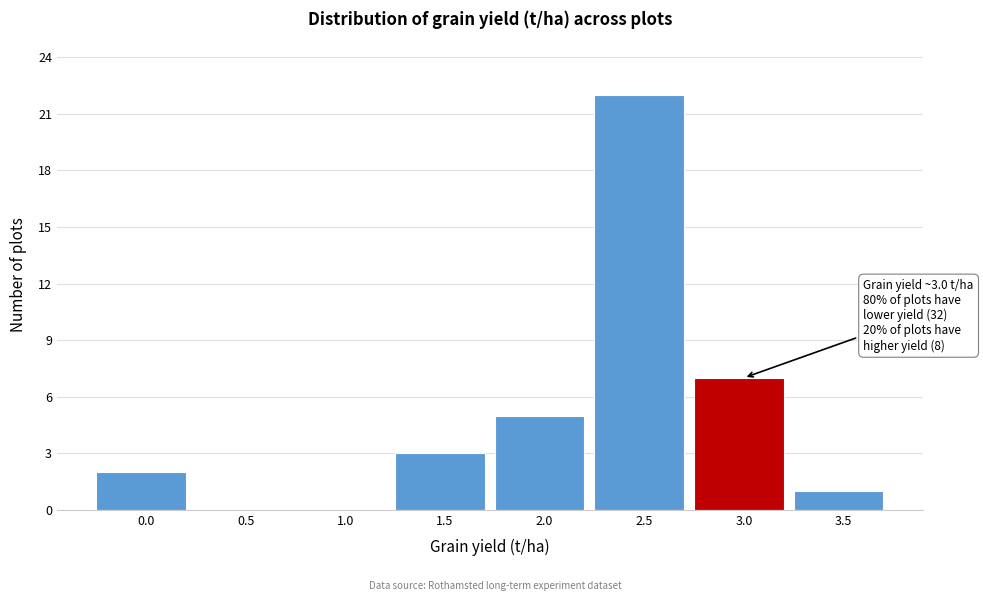

Reading left to right, transcribe all the data shown in this chart.

0.0=2	0.5=0	1.0=0	1.5=3	2.0=5	2.5=22	3.0=7	3.5=1